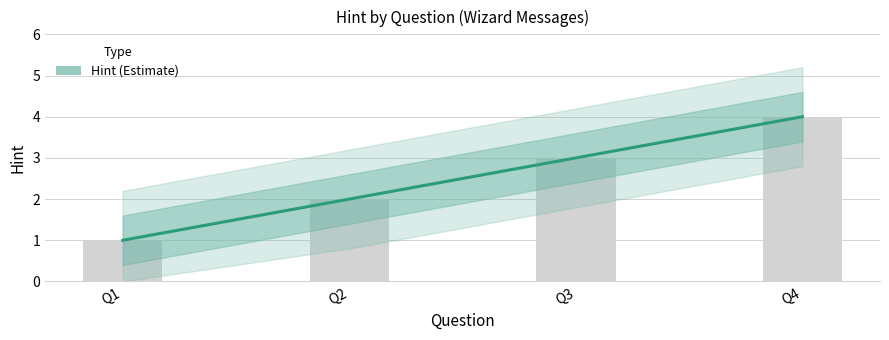

At which category does the chart reach its peak across all series?

Q4